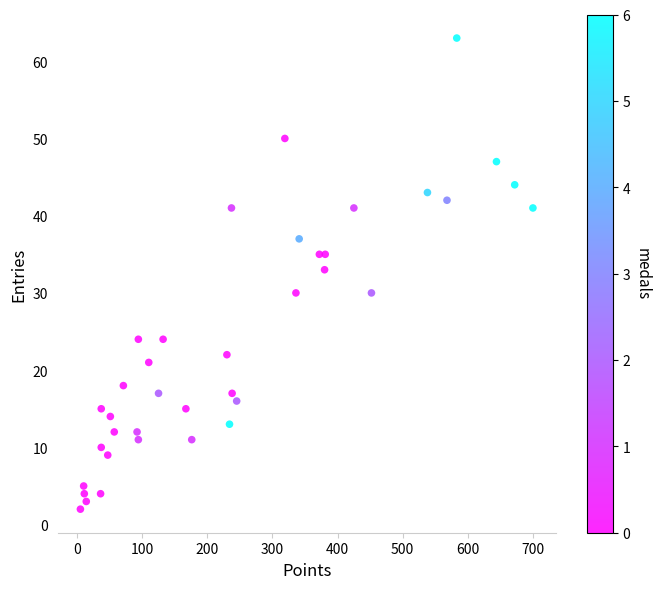

What is the range of Y values (max minus min)?

61